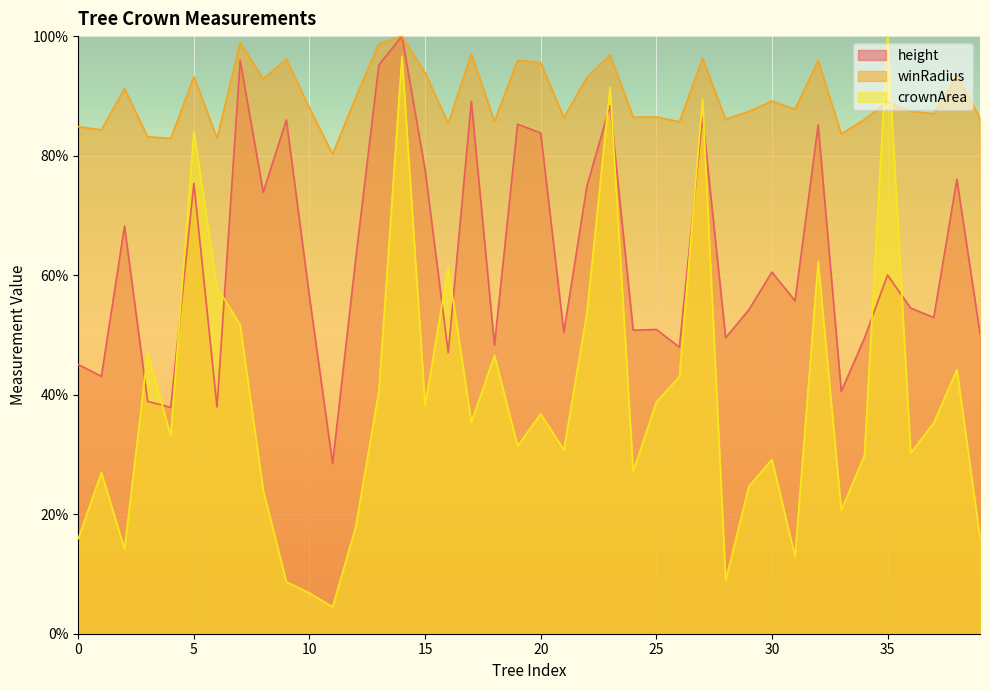

Reading left to right, list all the values displayed in this chart.

height: 45.0	43.1	68.2	38.9	37.9	75.4	37.9	95.9	73.9	86.0	56.4	28.5	62.8	95.2	100.0	77.6	47.0	89.1	48.3	85.3	83.8	50.4	74.9	88.4	50.8	50.9	48.0	86.4	49.5	54.2	60.5	55.7	85.1	40.5	49.4	60.0	54.5	52.9	76.0	50.3
winRadius: 84.8	84.3	91.2	83.2	82.9	93.2	82.9	98.9	92.8	96.2	88.0	80.3	89.7	98.7	100.0	93.8	85.4	97.0	85.8	96.0	95.6	86.3	93.1	96.8	86.4	86.5	85.7	96.3	86.1	87.4	89.1	87.8	95.9	83.6	86.0	89.0	87.4	87.0	93.4	86.3
crownArea: 15.9	27.0	14.2	47.0	33.1	84.1	58.0	51.7	24.0	8.7	6.8	4.5	17.9	40.6	96.6	38.2	61.3	35.4	46.6	31.4	36.8	30.7	53.7	91.5	27.1	38.7	43.0	89.4	8.9	24.6	29.2	12.9	62.3	20.7	29.8	100.0	30.2	35.3	44.2	16.1